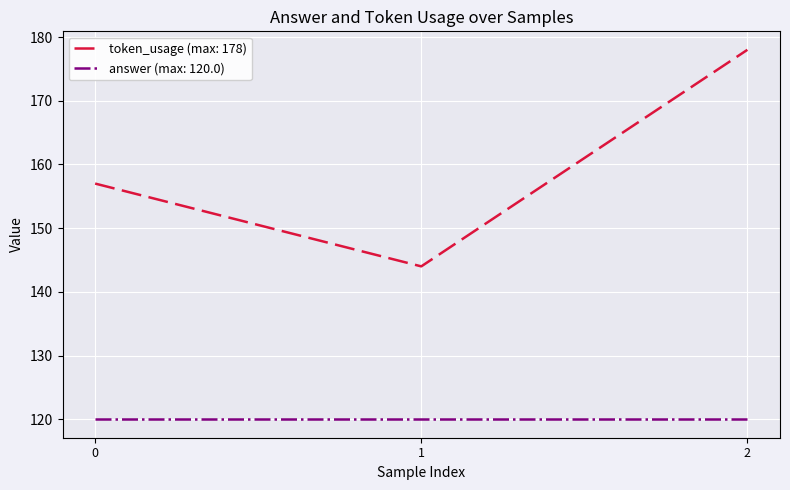

Which series changed the most between 0 and 2?

token_usage (max: 178)